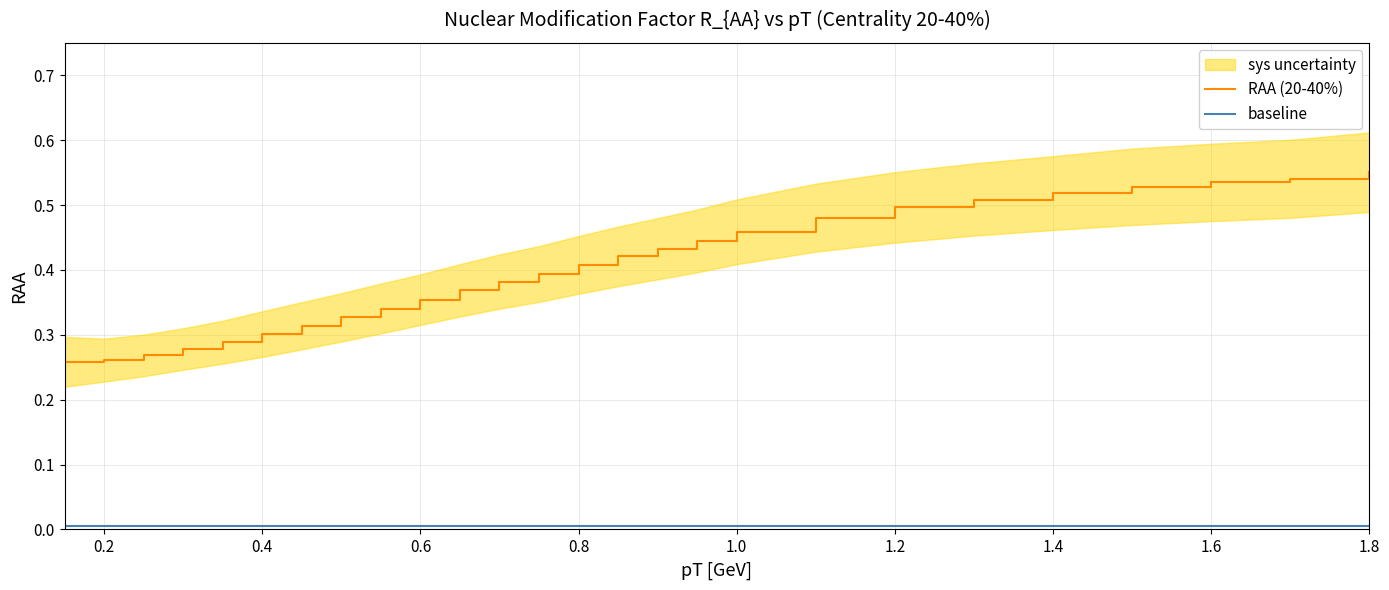

True or false: baseline and RAA (20-40%) intersect in this chart.

False